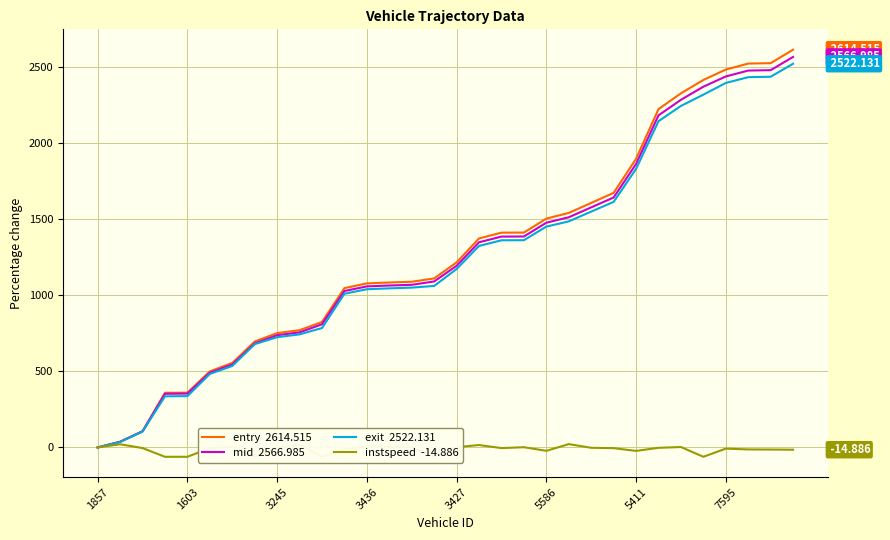

List the series in order of their peak value, lowest first.

instspeed  -14.886, exit  2522.131, mid  2566.985, entry  2614.515